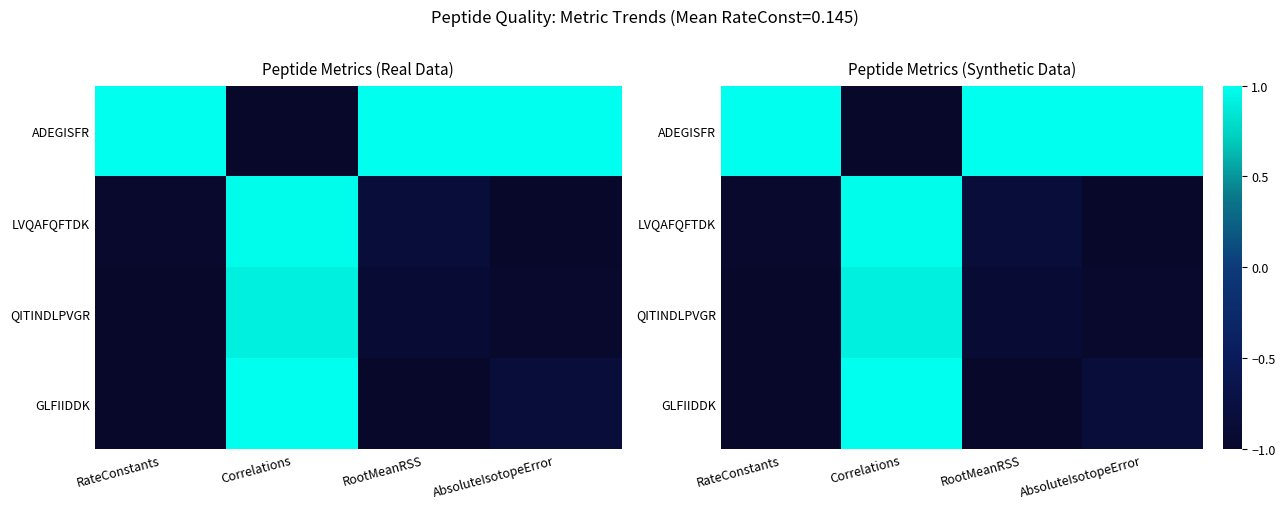

How many values in ADEGISFR are above zero?

3